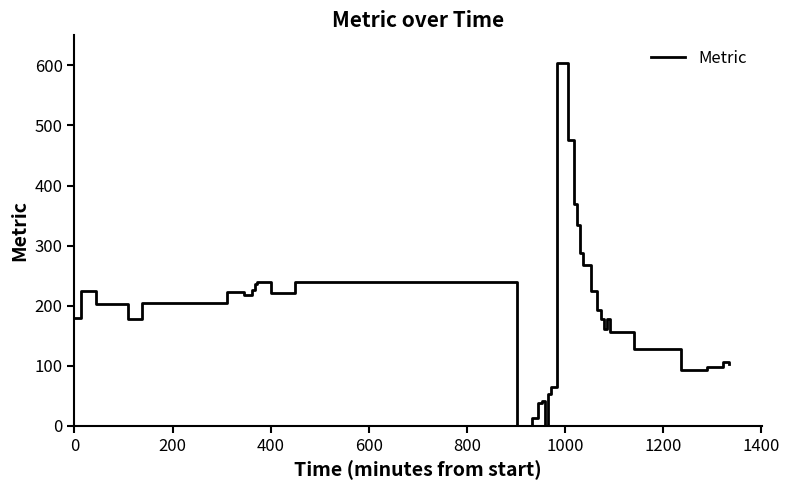

What is the difference between the maximum and minimum values?

604